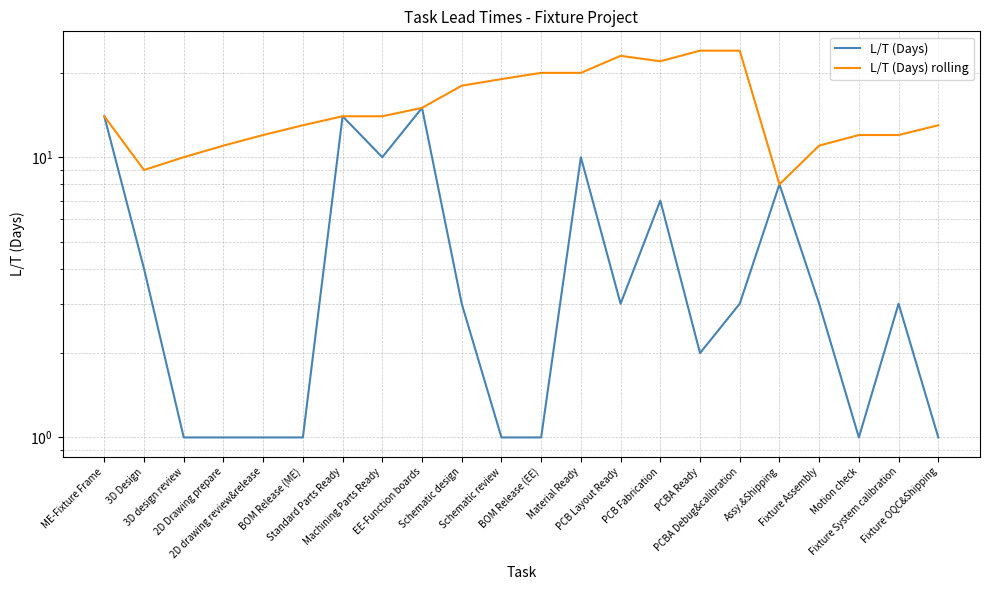

Where is the first local maximum for L/T (Days) rolling?

PCB Layout Ready